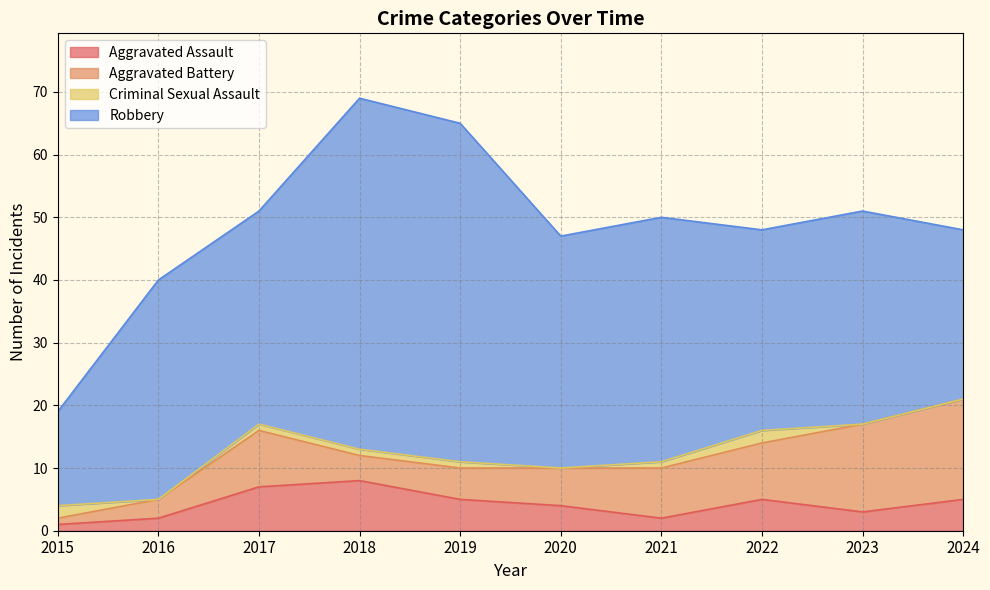

Which series has the largest total across all categories?

Robbery